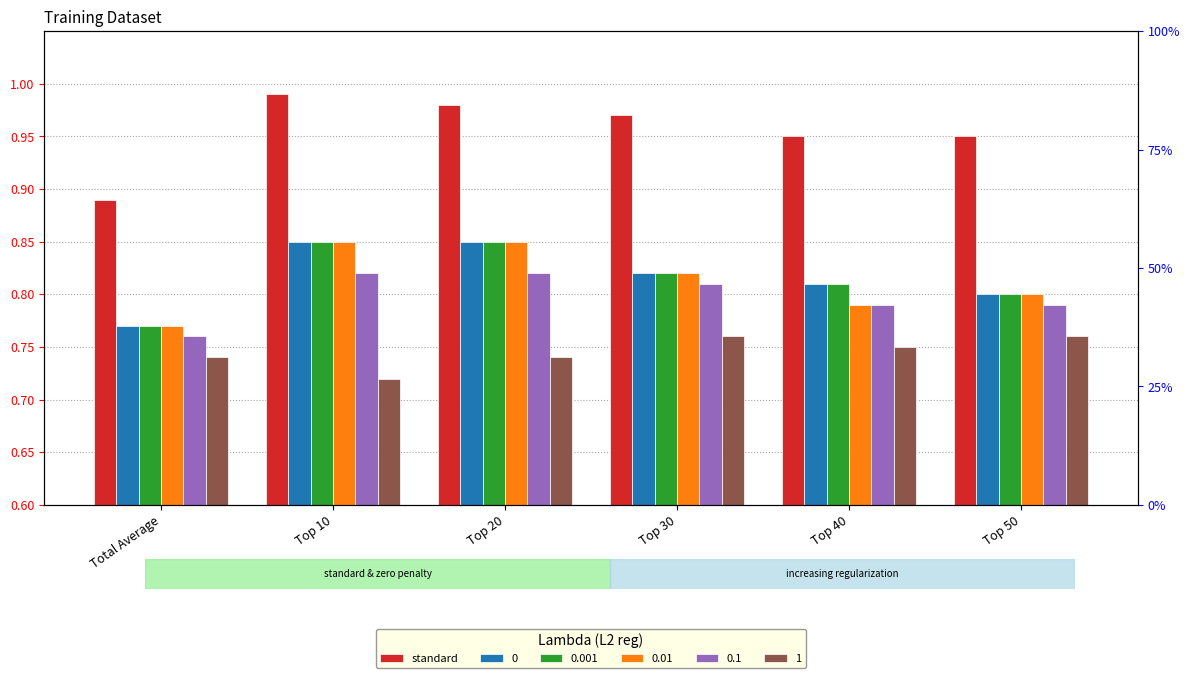

What is the change in value from Total Average to Top 20?

+0.1